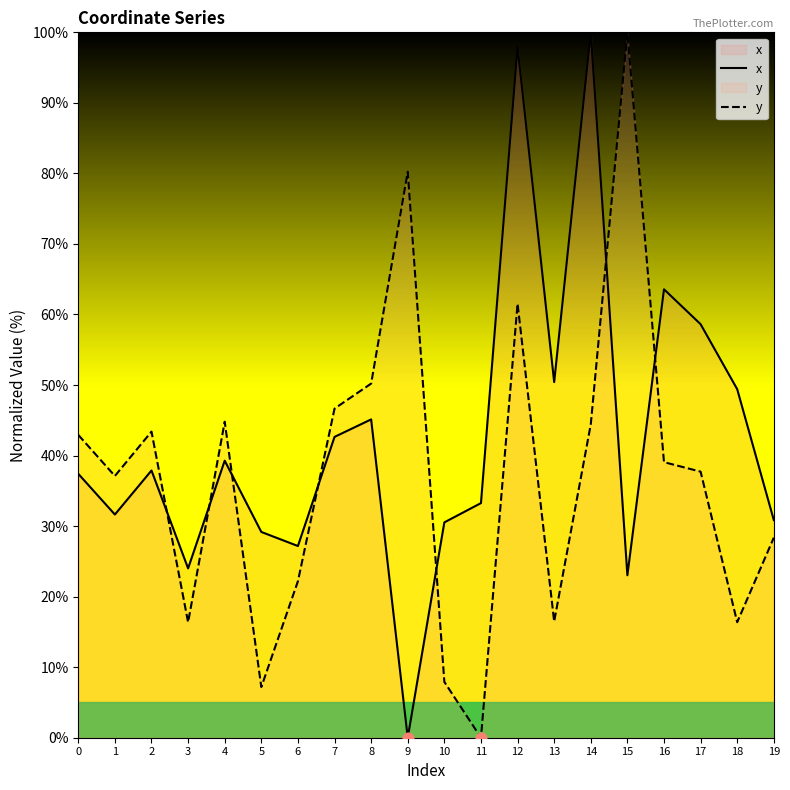

What are all the series names shown in the legend?

x, y